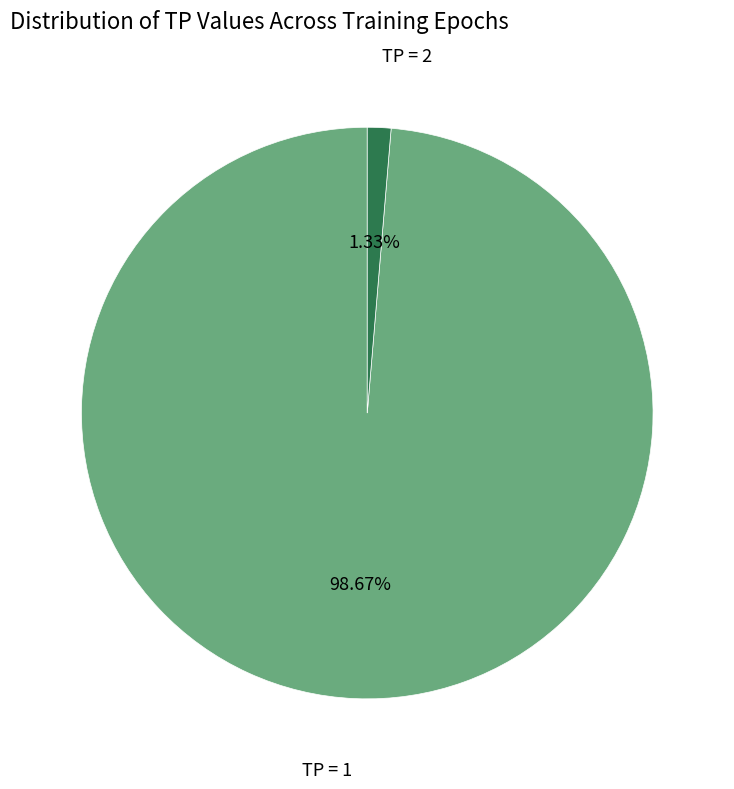

Is there any slice that represents more than half of the pie?

Yes